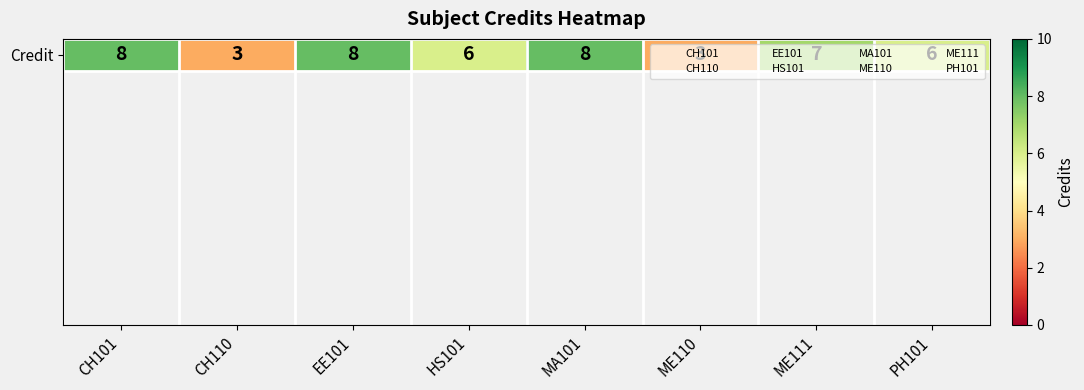

Reading left to right, list all the values displayed in this chart.

CH101=8	CH110=3	EE101=8	HS101=6	MA101=8	ME110=3	ME111=7	PH101=6